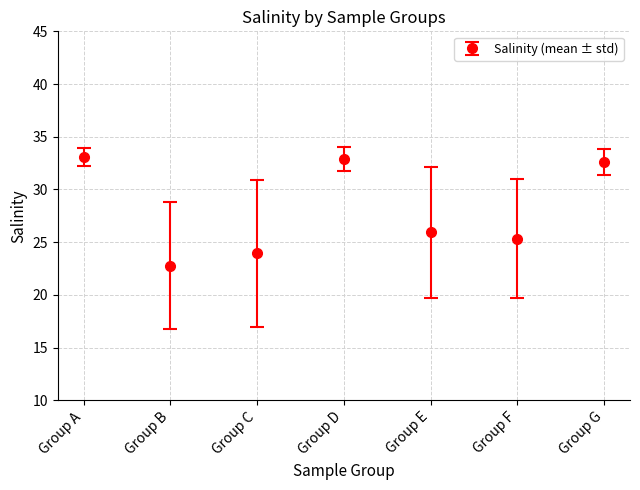

Which has a higher value, Group B or Group A?

Group A